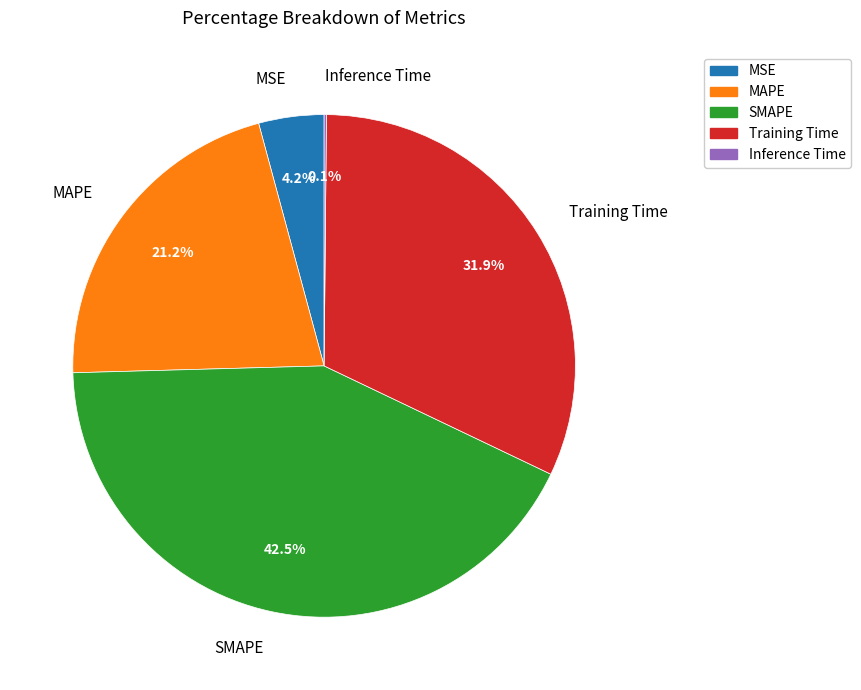

What percentage do MAPE and Training Time together represent?

53.2%